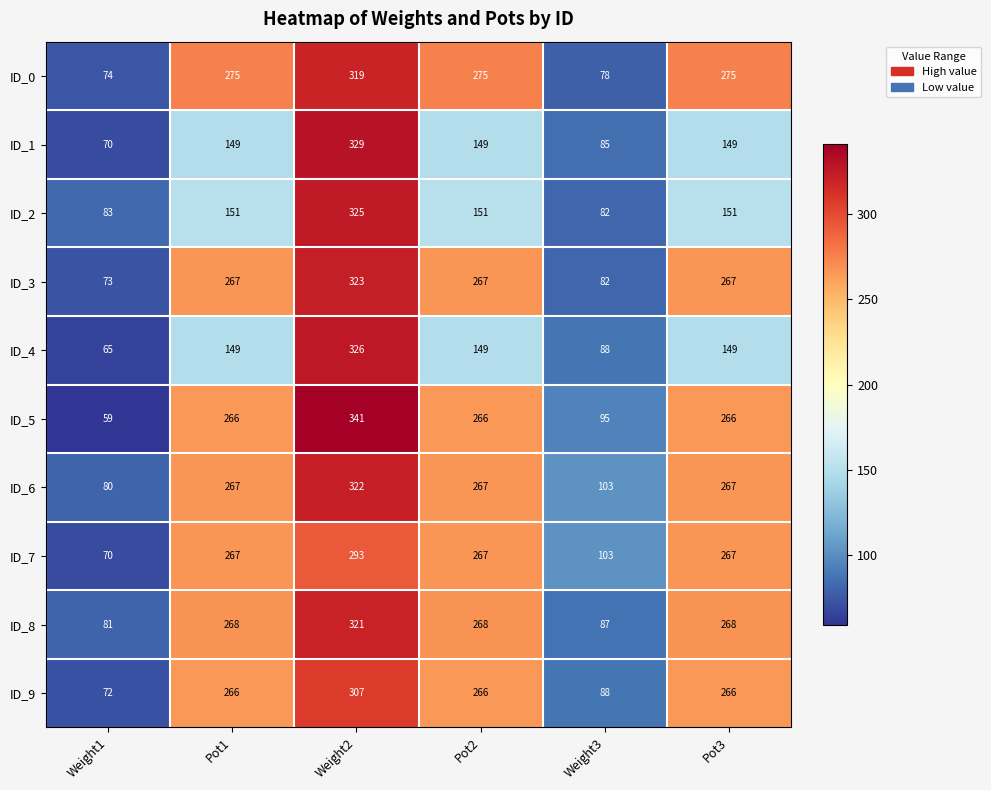

Is it true that ID_1 equals 149 at Pot2?

True